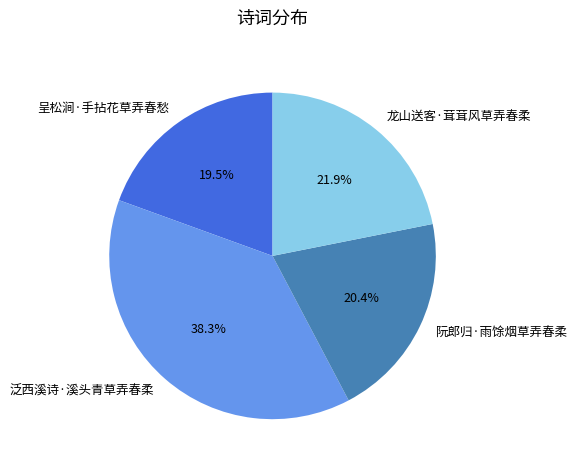

What is the ratio of the value at 泛西溪诗·溪头青草弄春柔 to the value at 呈松涧·手拈花草弄春愁?

2.0